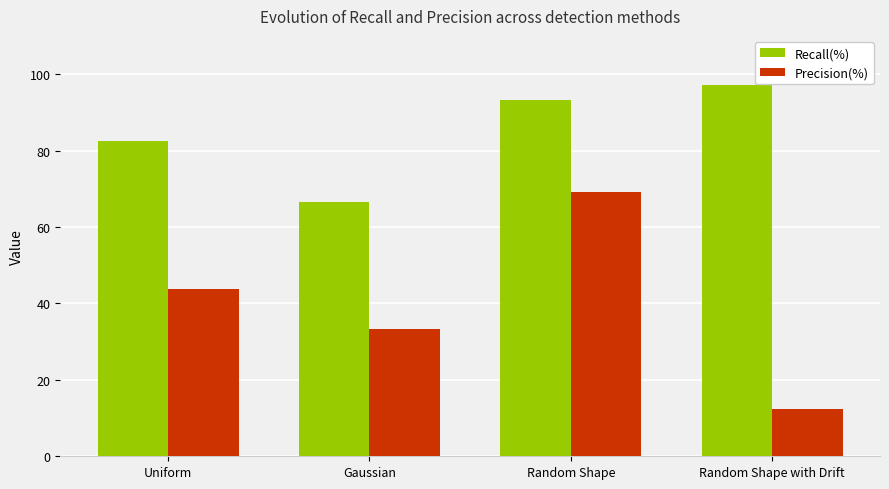

Is the value of Precision(%) at Gaussian greater than the value of Recall(%) at Random Shape?

No